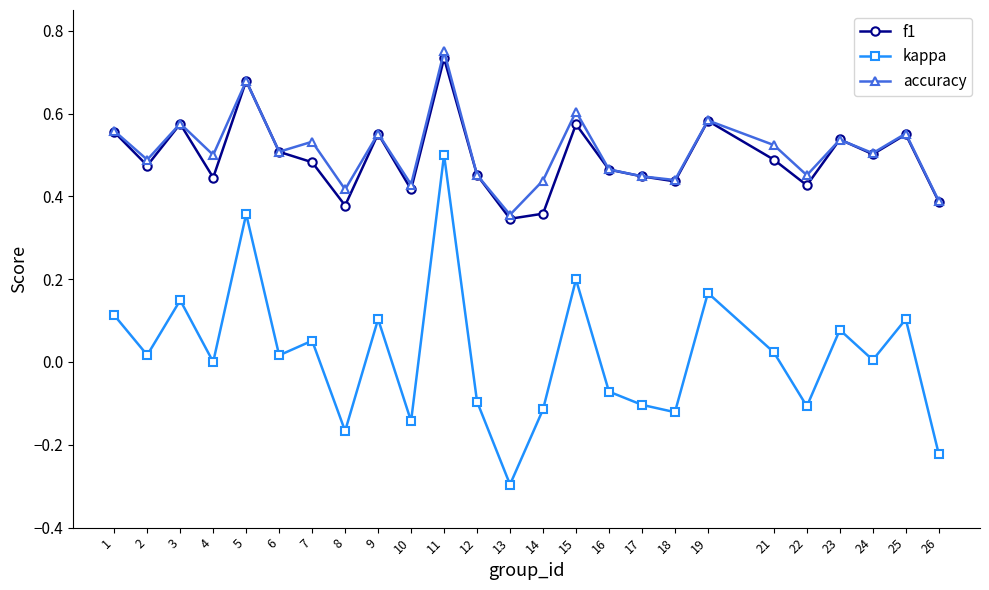

The value of accuracy at 9 is 0.4. True or false?

False